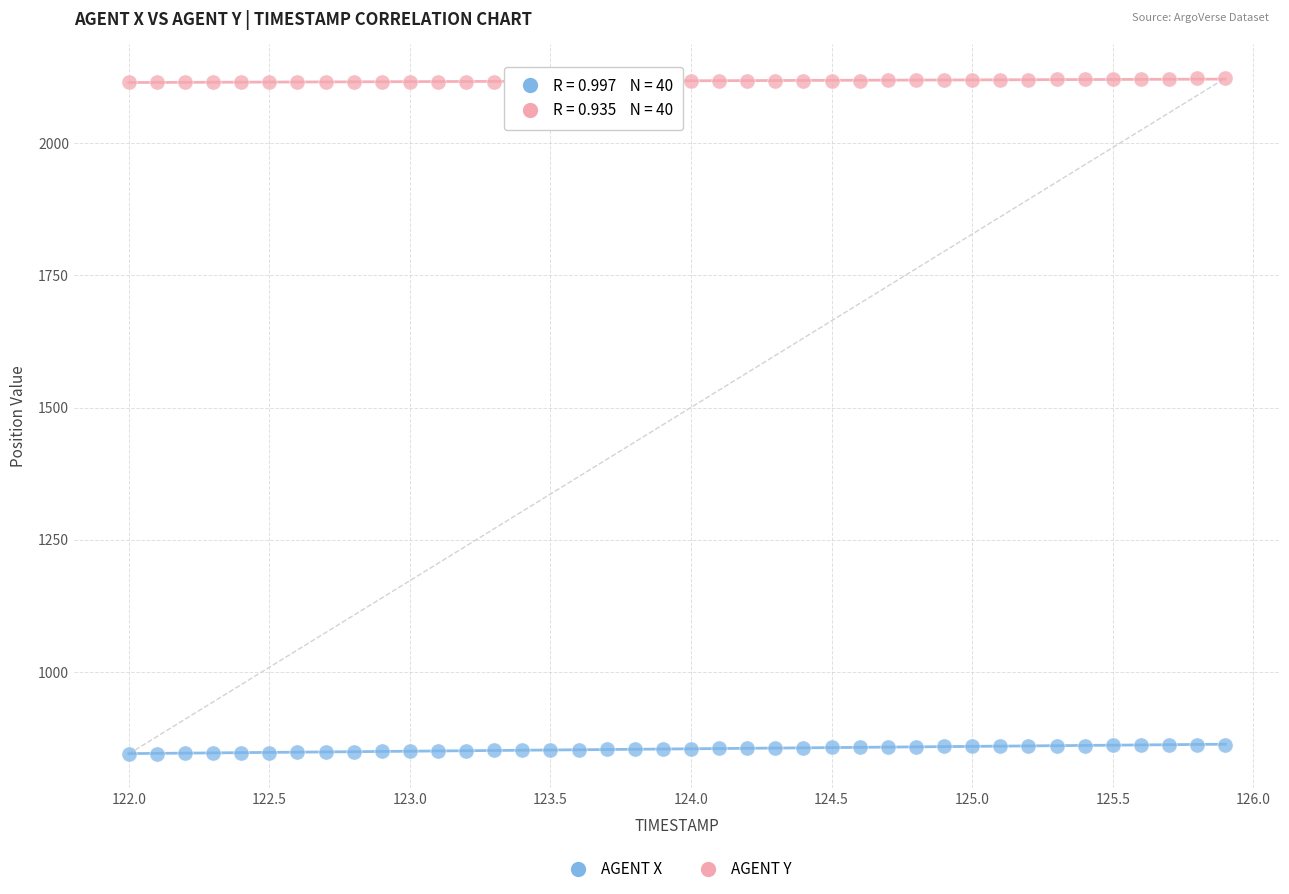

What are all the series names shown in the legend?

AGENT X, AGENT Y